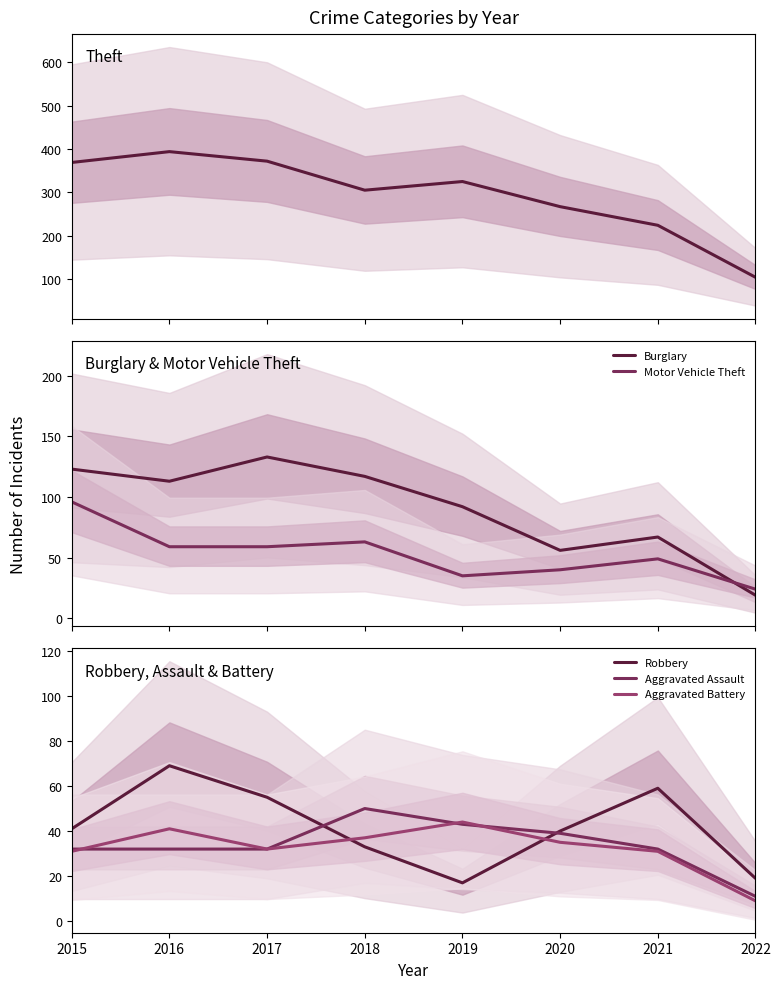

Reading left to right, extract all data points from this chart.

Theft: 369	394	372	305	325	267	224	104
Burglary: 123	113	133	117	92	56	67	19
Motor Vehicle Theft: 96	59	59	63	35	40	49	24
Robbery: 41	69	55	33	17	40	59	19
Aggravated Assault: 32	32	32	50	43	39	32	11
Aggravated Battery: 31	41	32	37	44	35	31	9